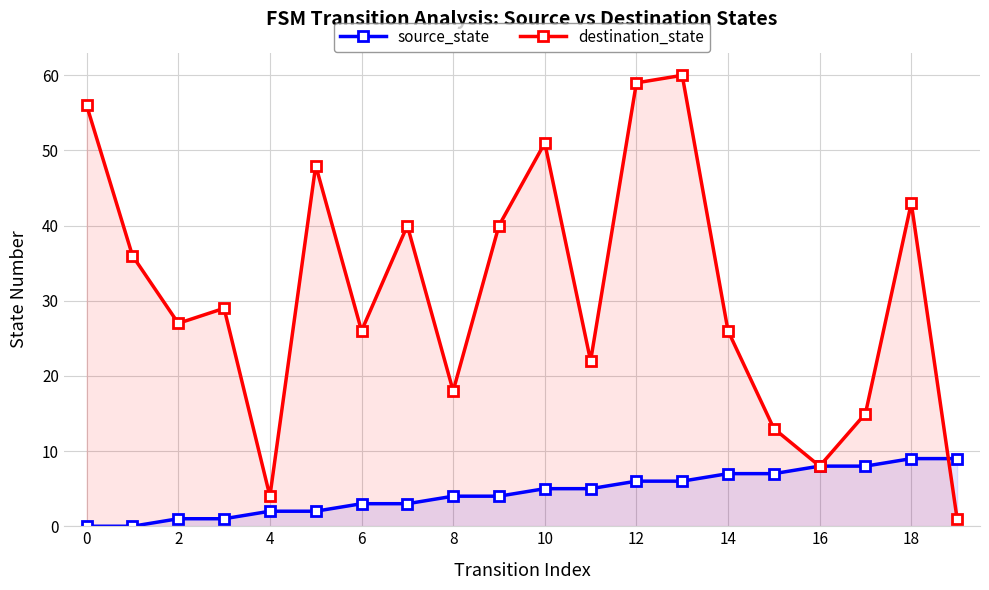

Between 6 and 16, which series saw the biggest shift?

destination_state